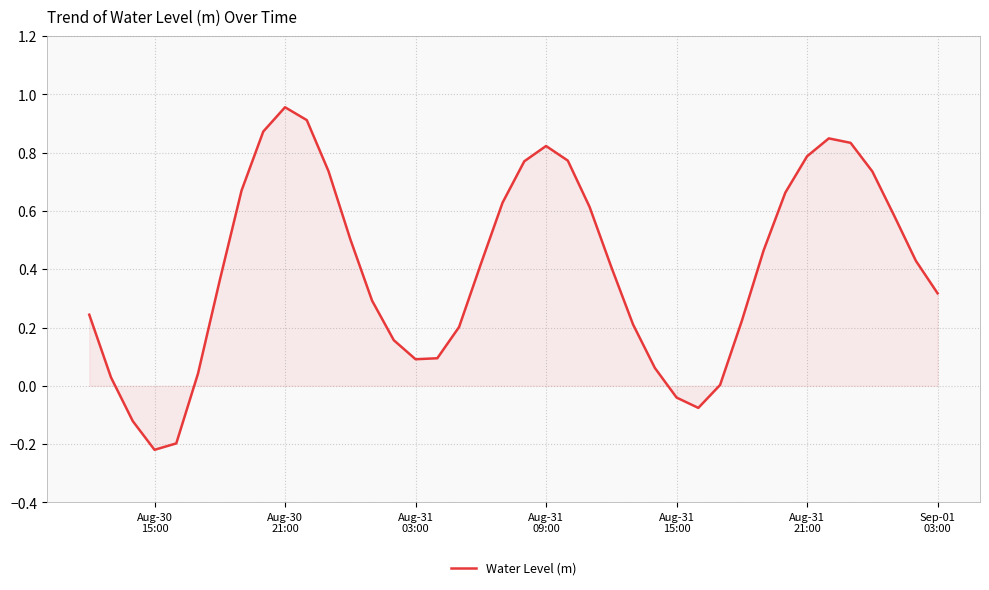

Reading right to left, extract all data points from this chart.

0.3	0.4	0.6	0.7	0.8	0.8	0.8	0.7	0.5	0.2	0.0	-0.1	-0.0	0.1	0.2	0.4	0.6	0.8	0.8	0.8	0.6	0.4	0.2	0.1	0.1	0.2	0.3	0.5	0.7	0.9	1.0	0.9	0.7	0.4	0.0	-0.2	-0.2	-0.1	0.0	0.2